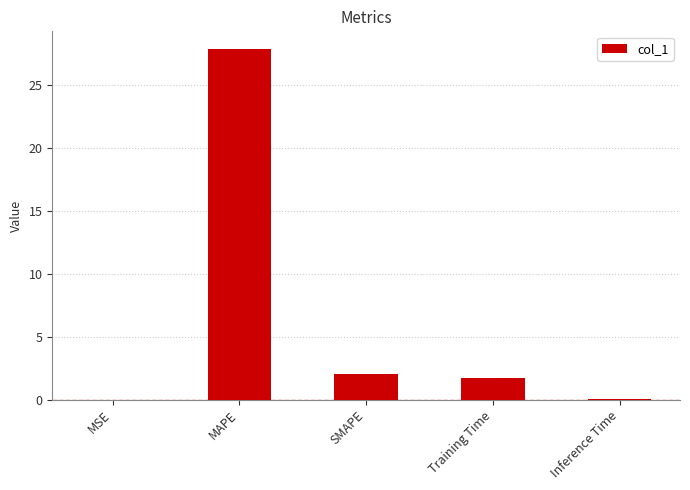

Between MAPE and SMAPE, which is larger?

MAPE